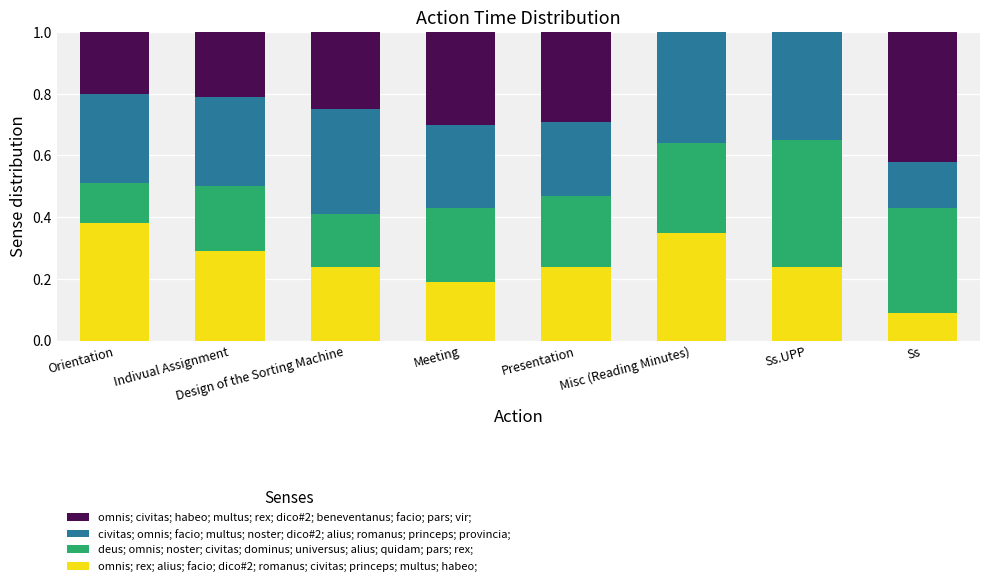

What position from the right is Indivual Assignment?

7